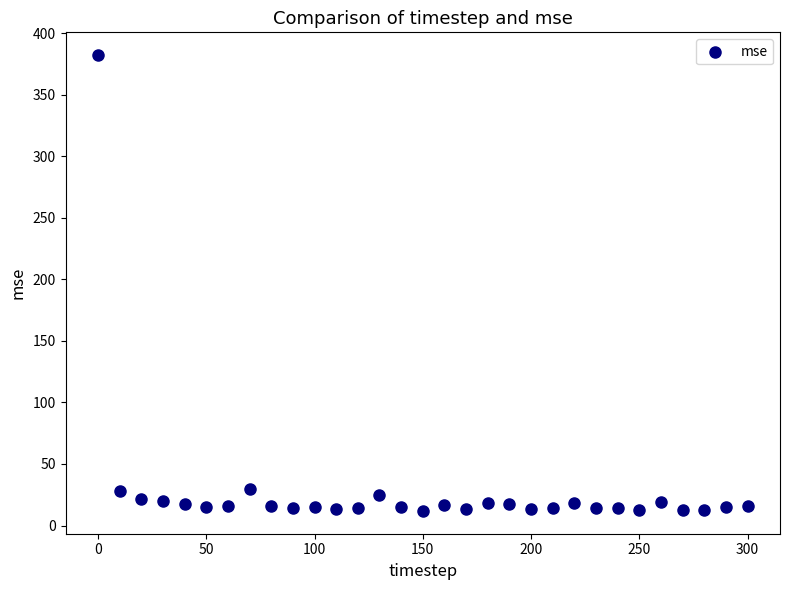

What is the range of Y values (max minus min)?

370.2